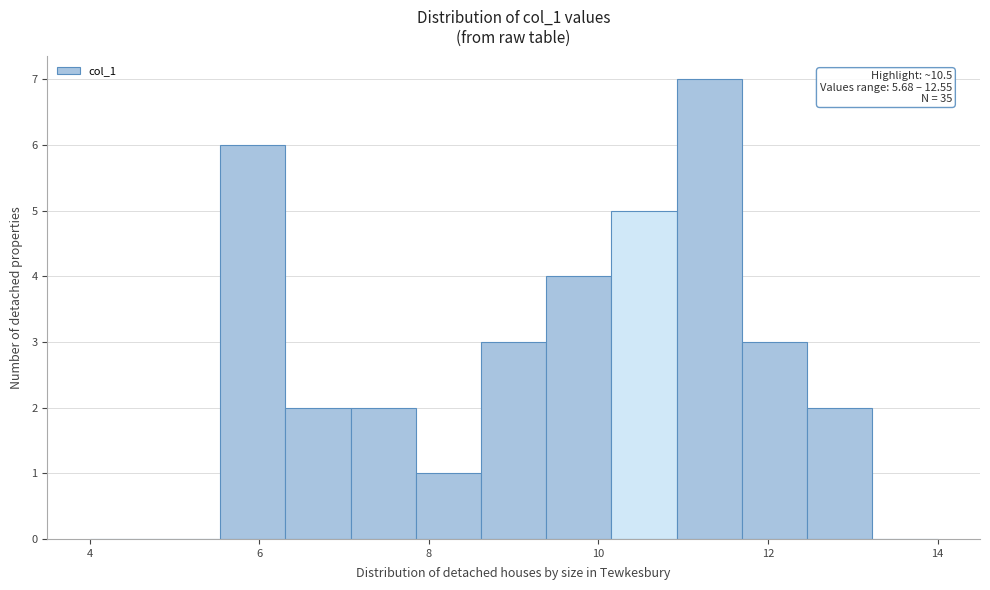

Around what value on the x-axis is the tallest bar? Give the approximate position of its centre, as read against the axis.

11.4